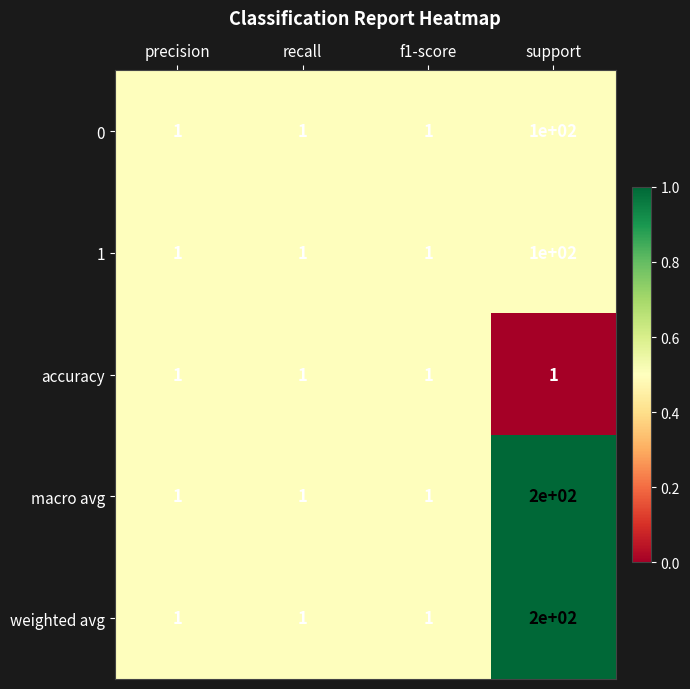

Reading right to left, extract all data points from this chart.

0: support=100	f1-score=1	recall=1	precision=1
1: support=100	f1-score=1	recall=1	precision=1
accuracy: support=1	f1-score=1	recall=1	precision=1
macro avg: support=200	f1-score=1	recall=1	precision=1
weighted avg: support=200	f1-score=1	recall=1	precision=1